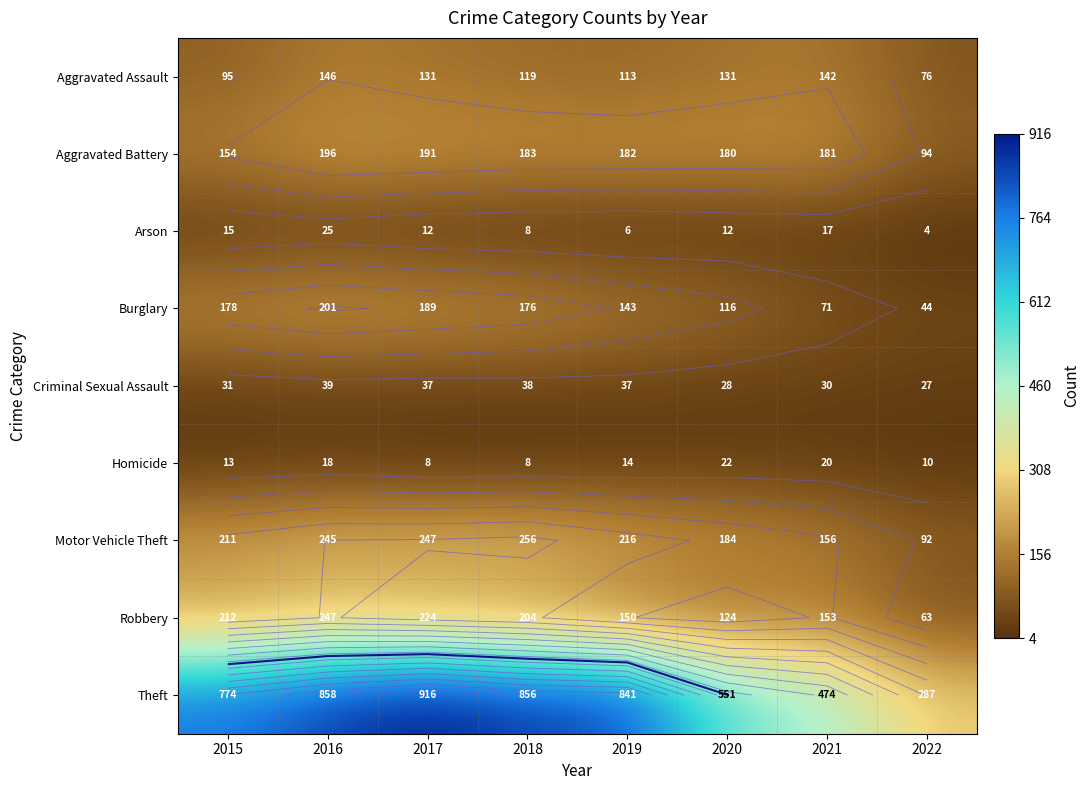

Rank the categories by Criminal Sexual Assault value from lowest to highest.

2022, 2020, 2021, 2015, 2017, 2019, 2018, 2016